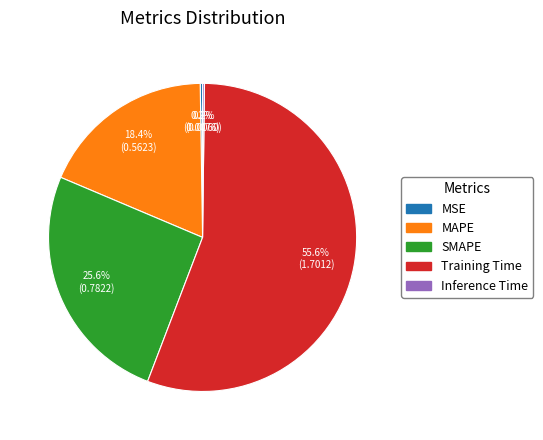

Is there any slice that represents more than half of the pie?

Yes